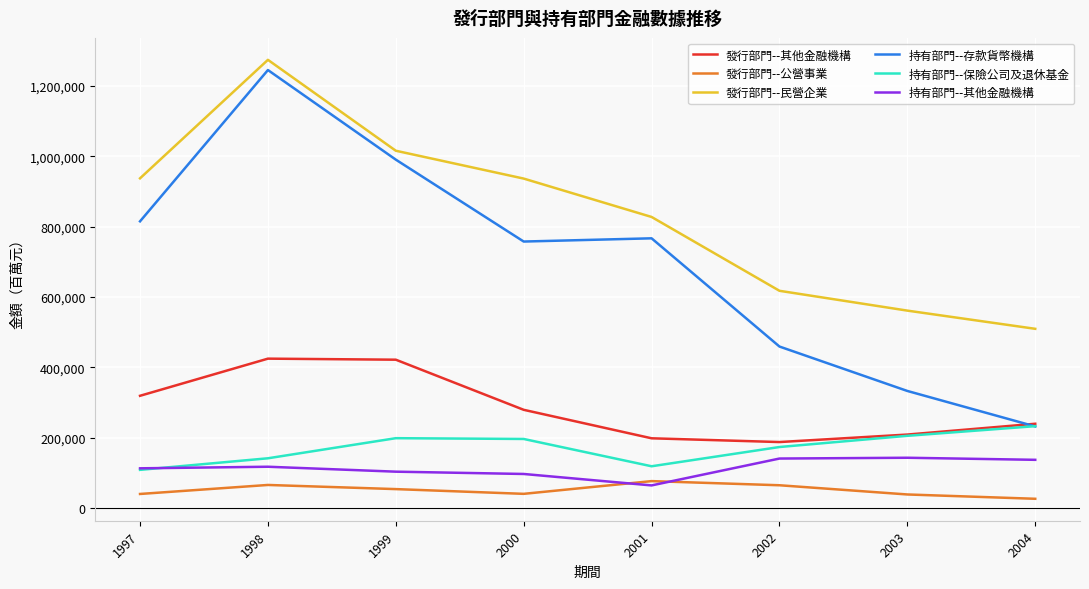

What is the spread (max minus min) of values at 1999?

961795